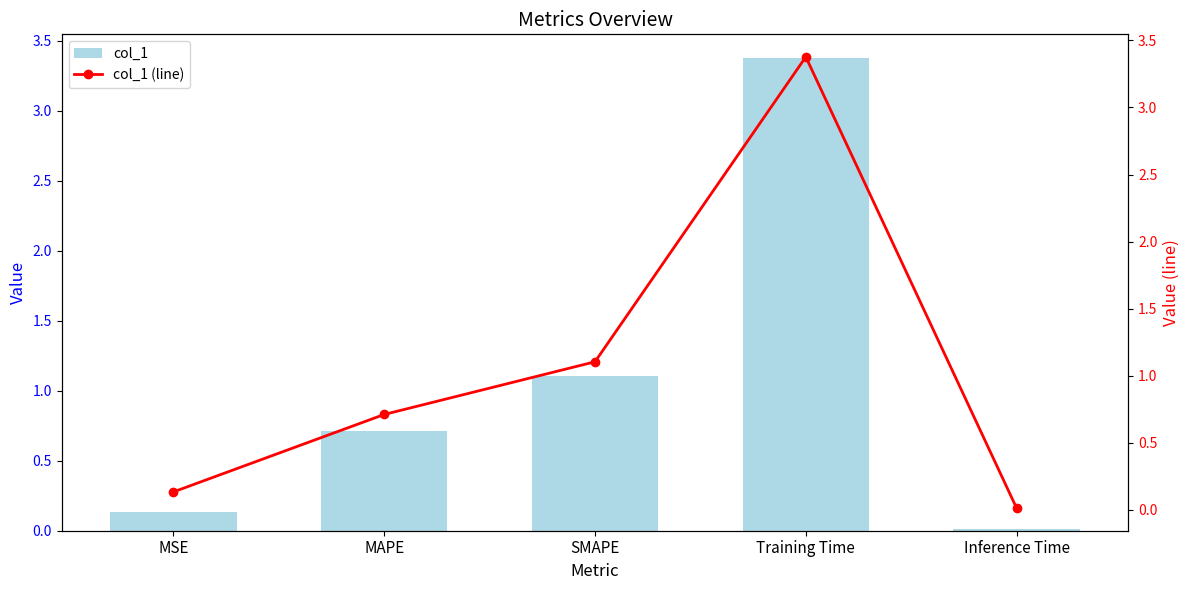

Rank the series at MAPE from highest to lowest value.

col_1, col_1 (line)